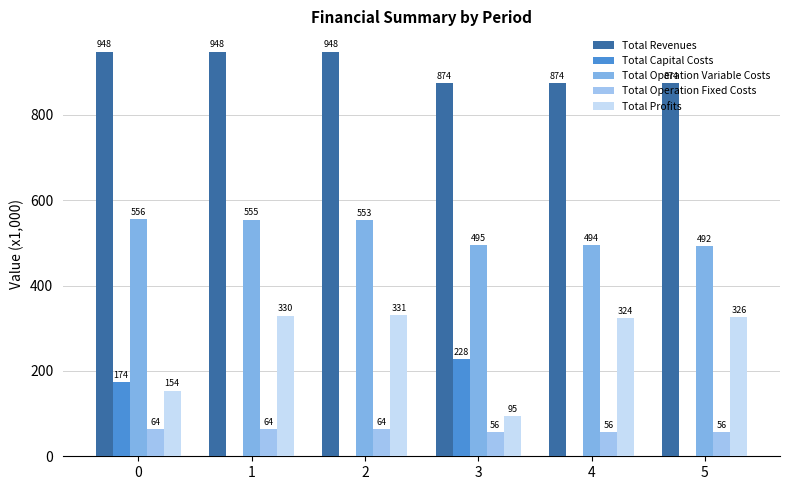

How many positive values does the Total Capital Costs series have?

2